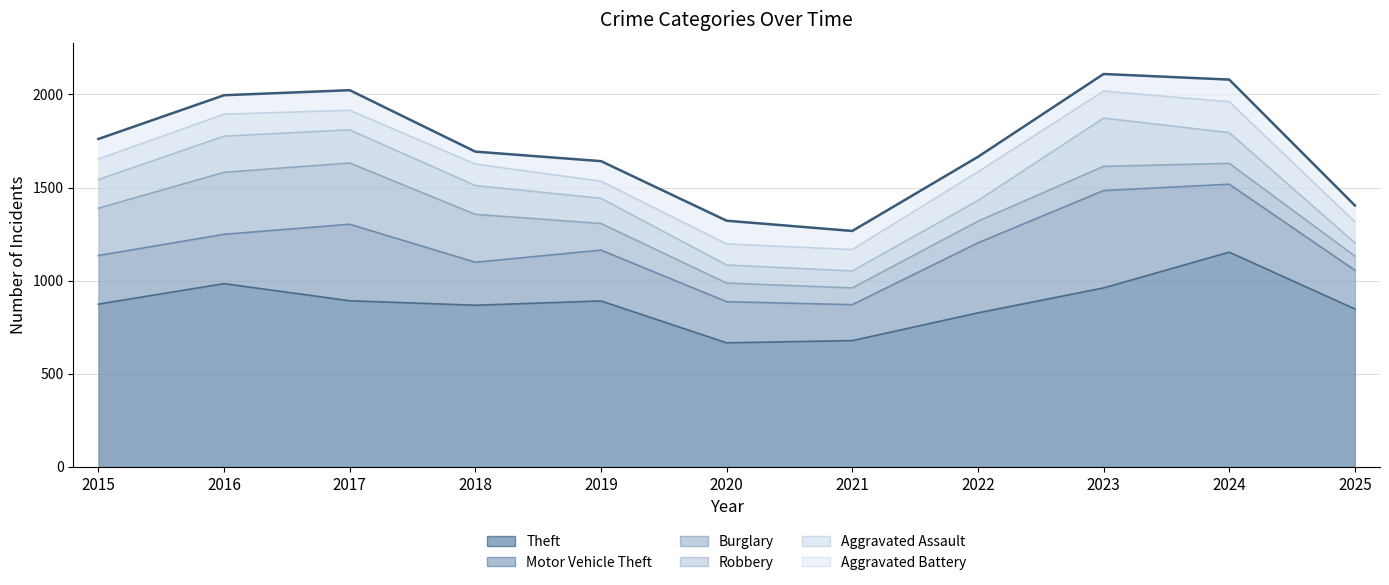

What is the value of the Aggravated Battery point at the 6th from the left?

125